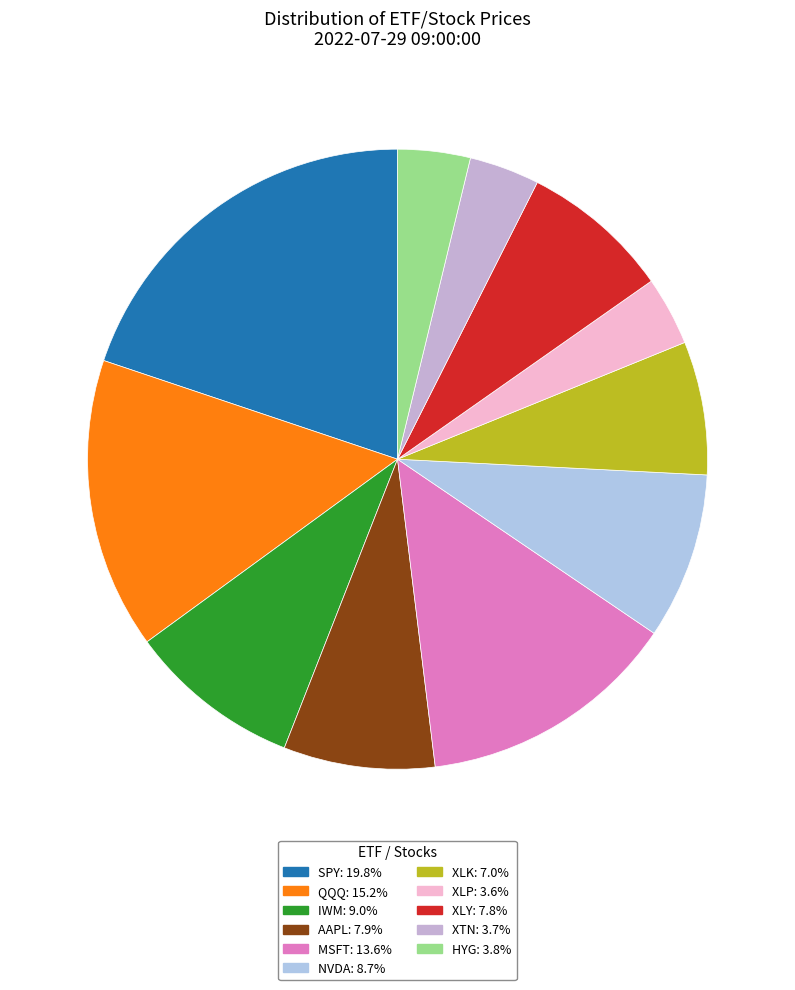

Approximately how many times larger is the value at NVDA compared to XLP?

2.4